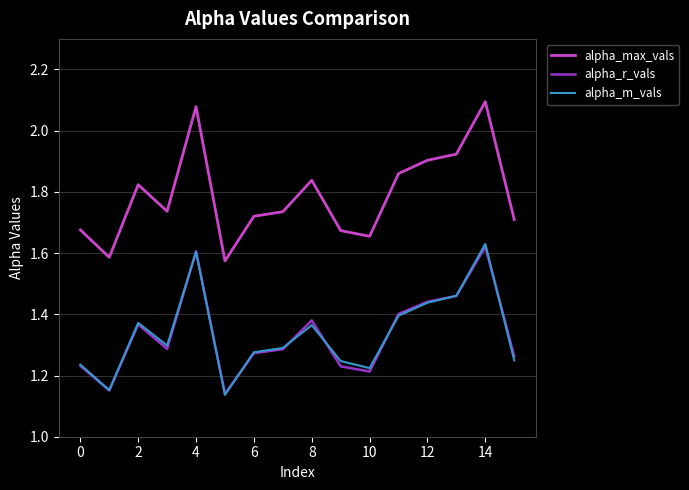

What is the difference between the second highest and minimum values in the alpha_m_vals series?

0.5